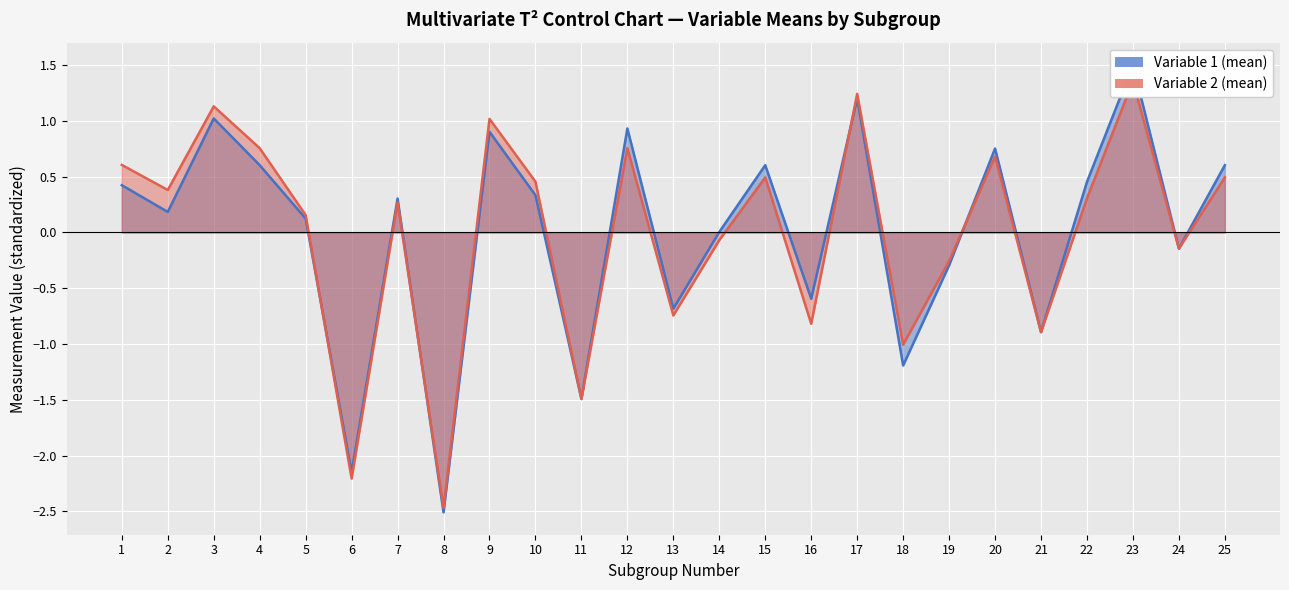

What is the spread (max minus min) of values at 10?

0.1